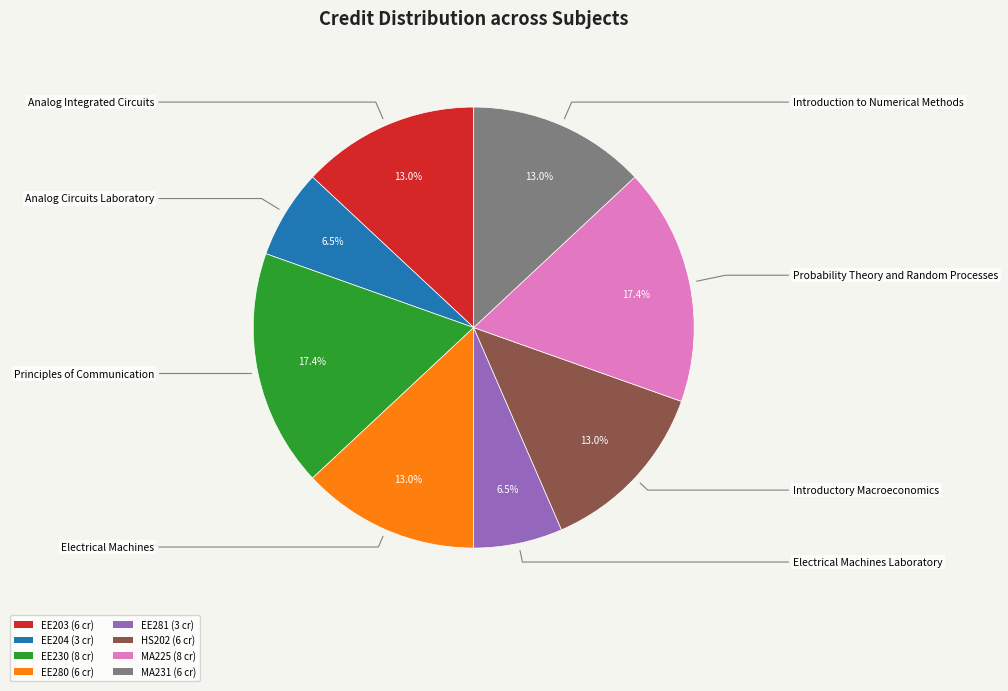

Does any single category account for the majority?

No